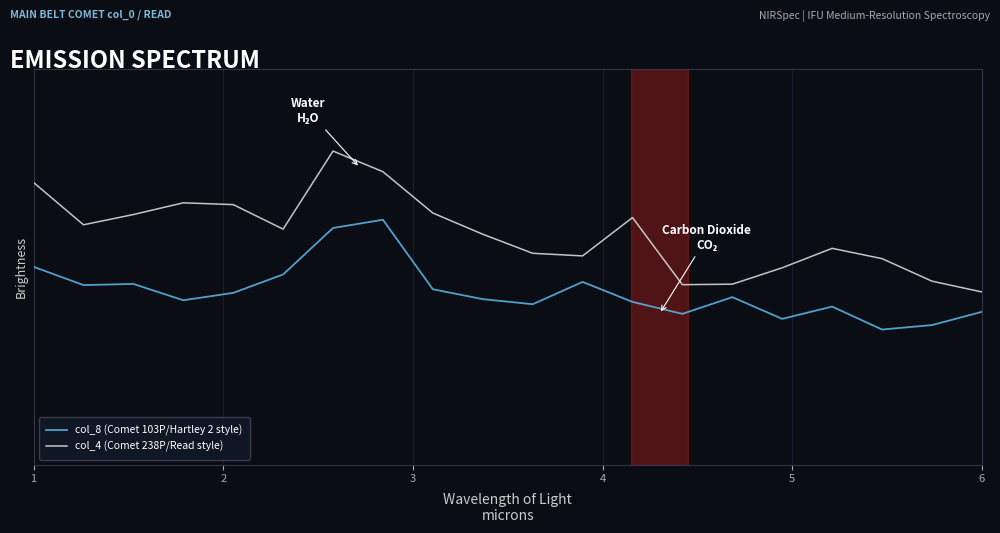

True or false: col_8 (Comet 103P/Hartley 2 style) and col_4 (Comet 238P/Read style) cross at least once.

False